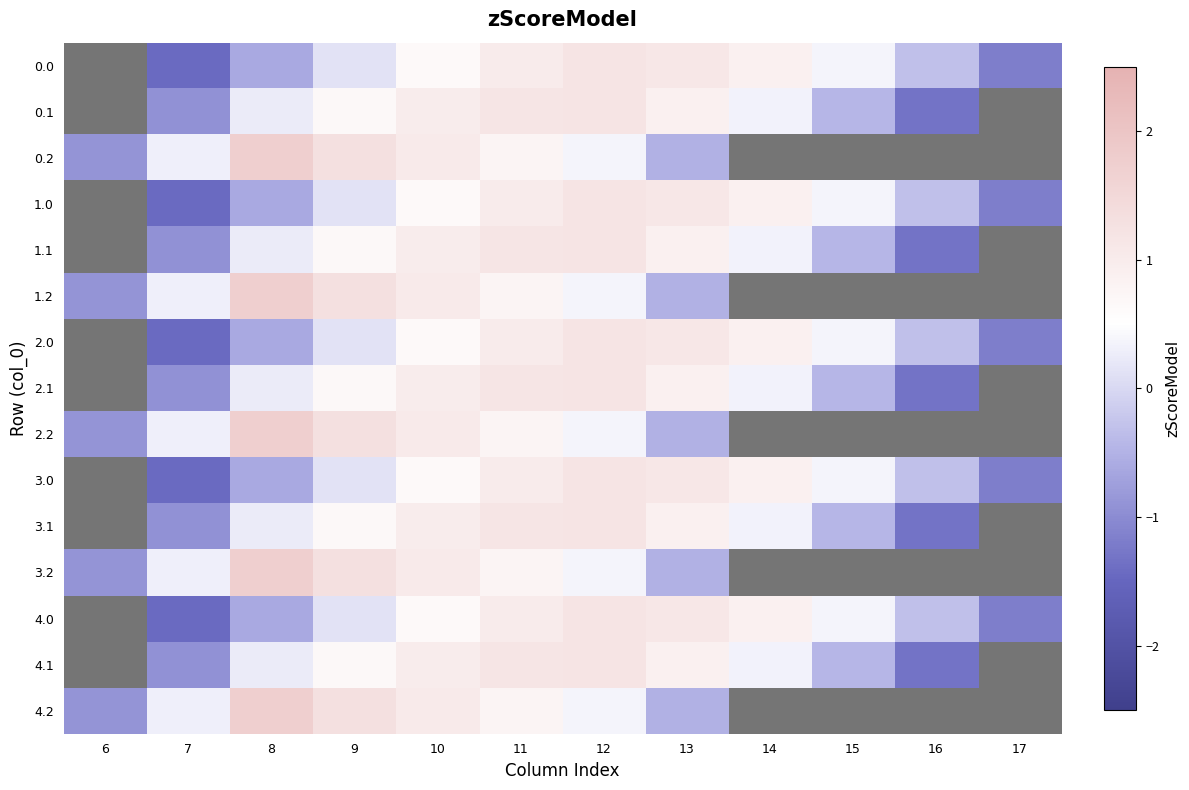

Reading left to right, what are all the values shown in this chart?

0.0: 6=-1.7	7=-1.4	8=-0.6	9=0.1	10=0.6	11=1.0	12=1.2	13=1.1	14=0.9	15=0.4	16=-0.3	17=-1.2
0.1: 6=-1.4	7=-0.9	8=0.2	9=0.7	10=1.0	11=1.2	12=1.2	13=0.9	14=0.3	15=-0.4	16=-1.3	17=-1.4
0.2: 6=-0.9	7=0.3	8=1.8	9=1.3	10=1.0	11=0.8	12=0.4	13=-0.5	14=-1.0	15=-1.0	16=-1.0	17=-1.0
1.0: 6=-1.7	7=-1.4	8=-0.6	9=0.1	10=0.6	11=1.0	12=1.2	13=1.1	14=0.9	15=0.4	16=-0.3	17=-1.2
1.1: 6=-1.4	7=-0.9	8=0.2	9=0.7	10=1.0	11=1.2	12=1.2	13=0.9	14=0.3	15=-0.4	16=-1.3	17=-1.4
1.2: 6=-0.9	7=0.3	8=1.8	9=1.3	10=1.0	11=0.8	12=0.4	13=-0.5	14=-1.0	15=-1.0	16=-1.0	17=-1.0
2.0: 6=-1.7	7=-1.4	8=-0.6	9=0.1	10=0.6	11=1.0	12=1.2	13=1.1	14=0.9	15=0.4	16=-0.3	17=-1.2
2.1: 6=-1.4	7=-0.9	8=0.2	9=0.7	10=1.0	11=1.2	12=1.2	13=0.9	14=0.3	15=-0.4	16=-1.3	17=-1.4
2.2: 6=-0.9	7=0.3	8=1.8	9=1.3	10=1.0	11=0.8	12=0.4	13=-0.5	14=-1.0	15=-1.0	16=-1.0	17=-1.0
3.0: 6=-1.7	7=-1.4	8=-0.6	9=0.1	10=0.6	11=1.0	12=1.2	13=1.1	14=0.9	15=0.4	16=-0.3	17=-1.2
3.1: 6=-1.4	7=-0.9	8=0.2	9=0.7	10=1.0	11=1.2	12=1.2	13=0.9	14=0.3	15=-0.4	16=-1.3	17=-1.4
3.2: 6=-0.9	7=0.3	8=1.8	9=1.3	10=1.0	11=0.8	12=0.4	13=-0.5	14=-1.0	15=-1.0	16=-1.0	17=-1.0
4.0: 6=-1.7	7=-1.4	8=-0.6	9=0.1	10=0.6	11=1.0	12=1.2	13=1.1	14=0.9	15=0.4	16=-0.3	17=-1.2
4.1: 6=-1.4	7=-0.9	8=0.2	9=0.7	10=1.0	11=1.2	12=1.2	13=0.9	14=0.3	15=-0.4	16=-1.3	17=-1.4
4.2: 6=-0.9	7=0.3	8=1.8	9=1.3	10=1.0	11=0.8	12=0.4	13=-0.5	14=-1.0	15=-1.0	16=-1.0	17=-1.0